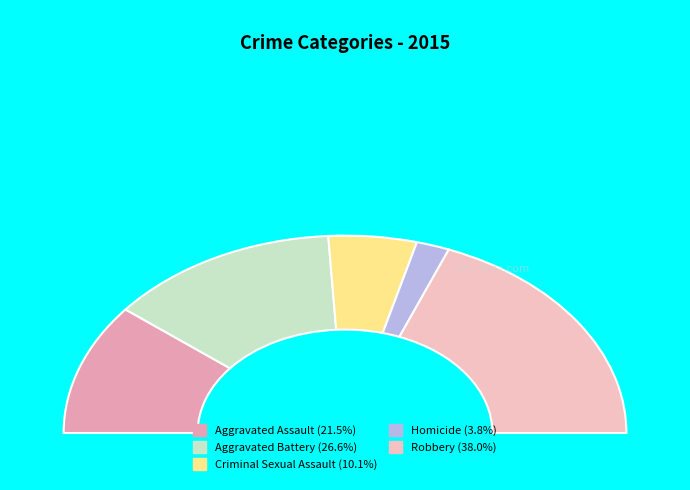

True or false: Robbery accounts for 38% of the total.

True